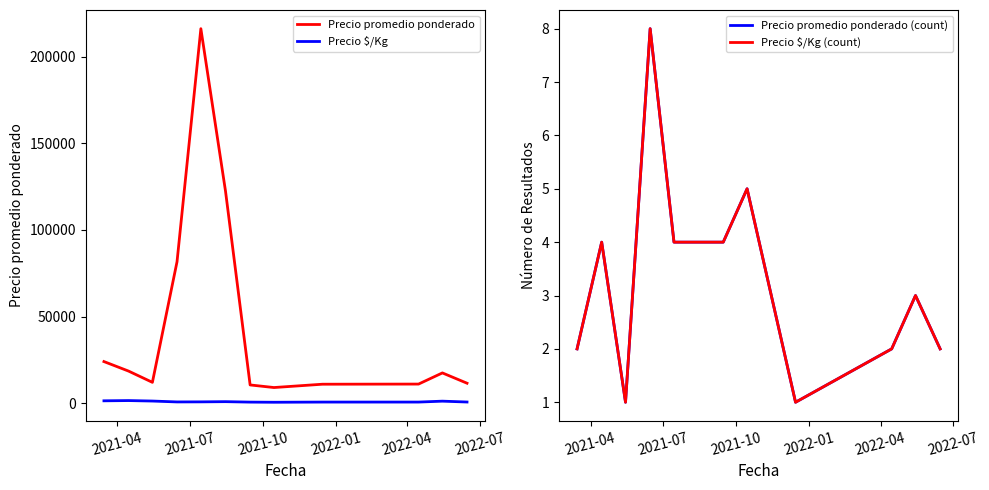

True or false: Precio promedio ponderado and Precio $/Kg cross at least once.

False